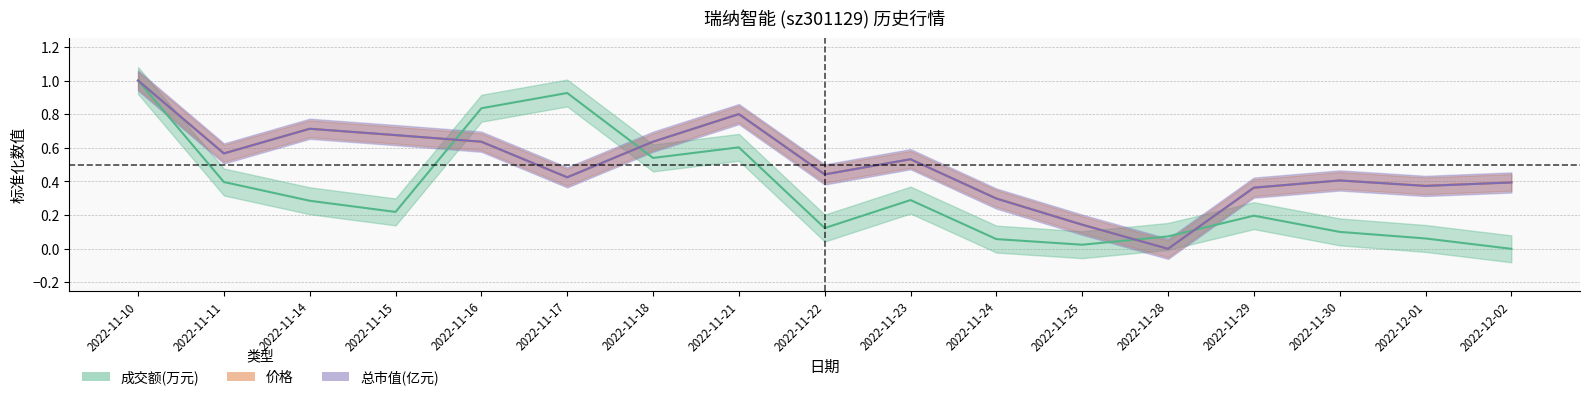

Which series ends up on top after the final intersection of 价格 and 总市值(亿元)?

价格